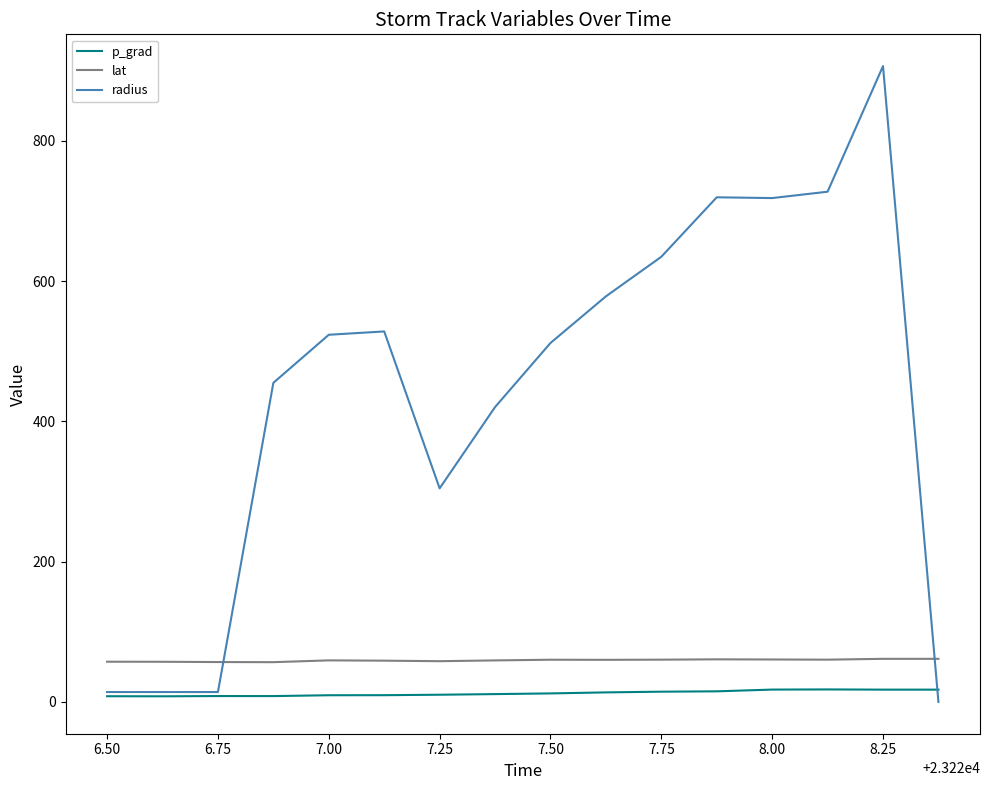

Which series has the largest total across all categories?

radius